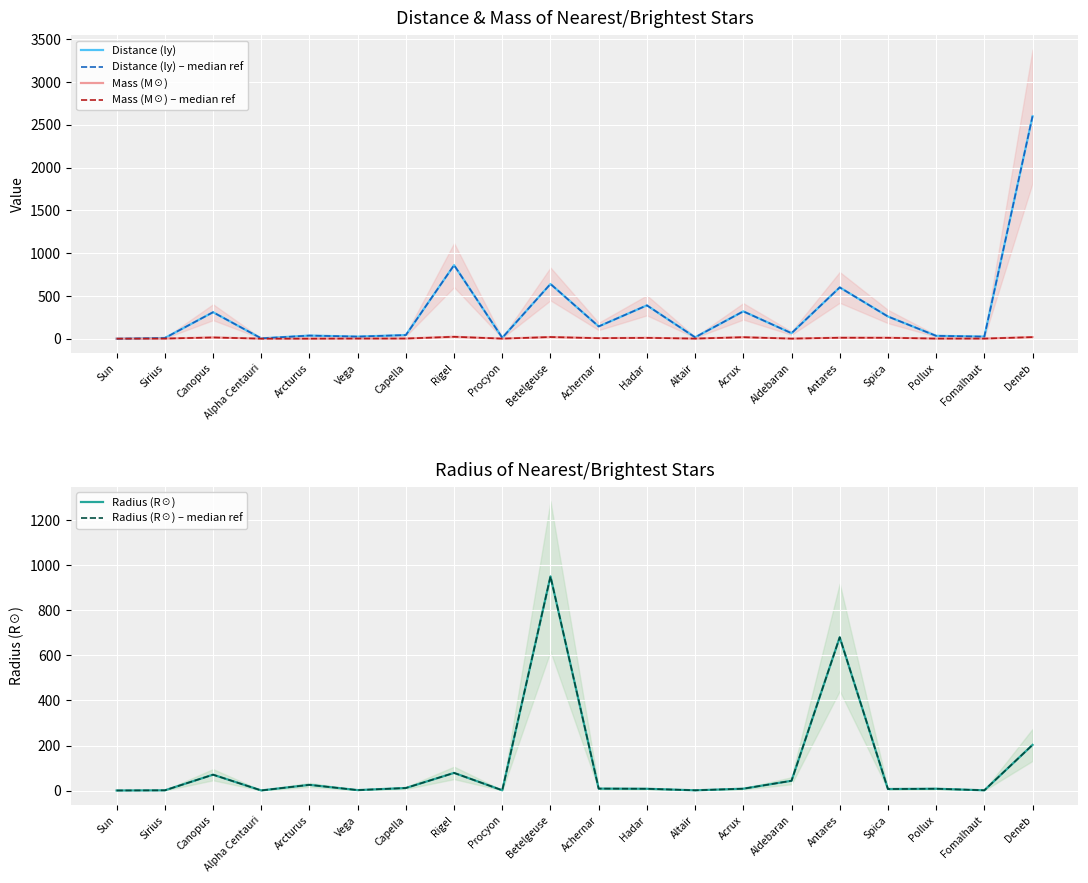

True or false: Radius (R☉) and Radius (R☉) – median ref intersect in this chart.

False